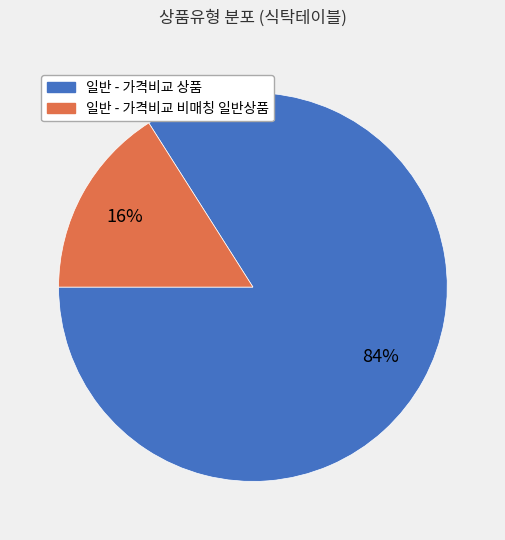

The 일반 - 가격비교 상품 slice represents 97% of the pie. True or false?

False